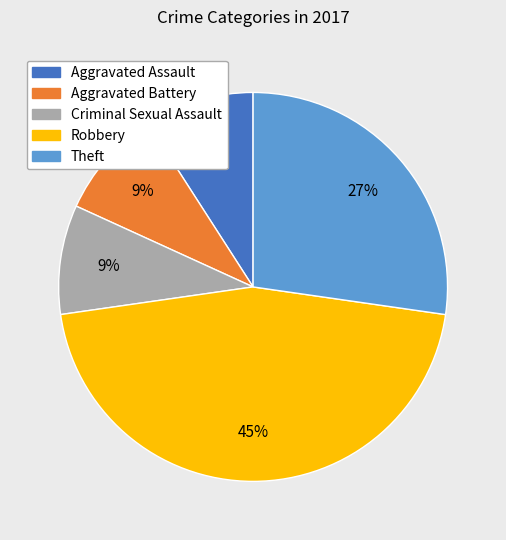

To the nearest percent, what is the average slice percentage?

20%